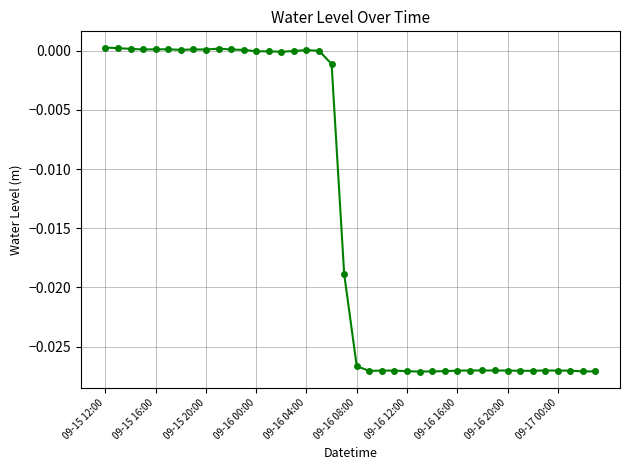

What is the sum of all values?

-0.6